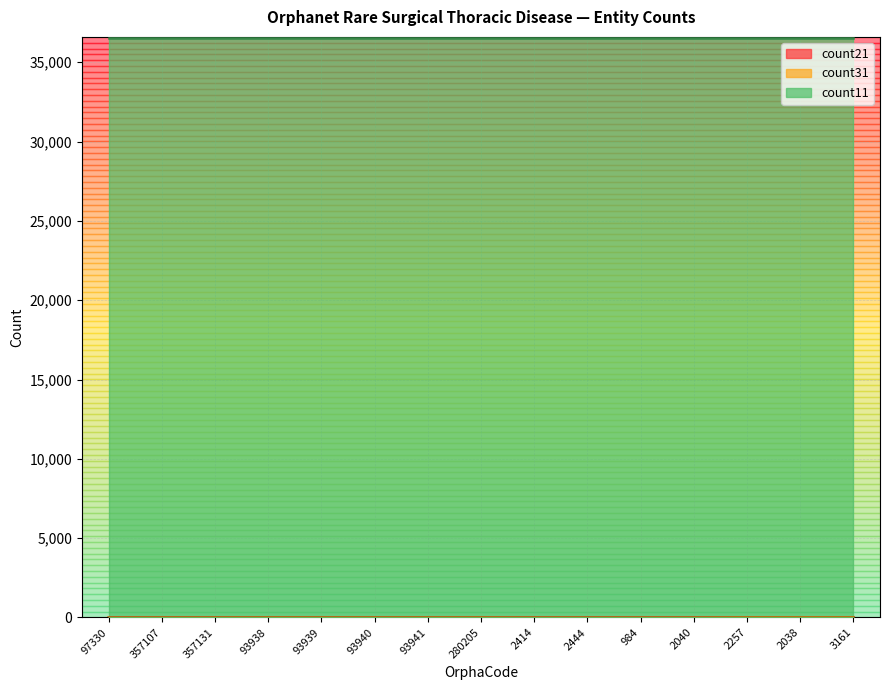

What is the label of the 4th point from the right?

2040